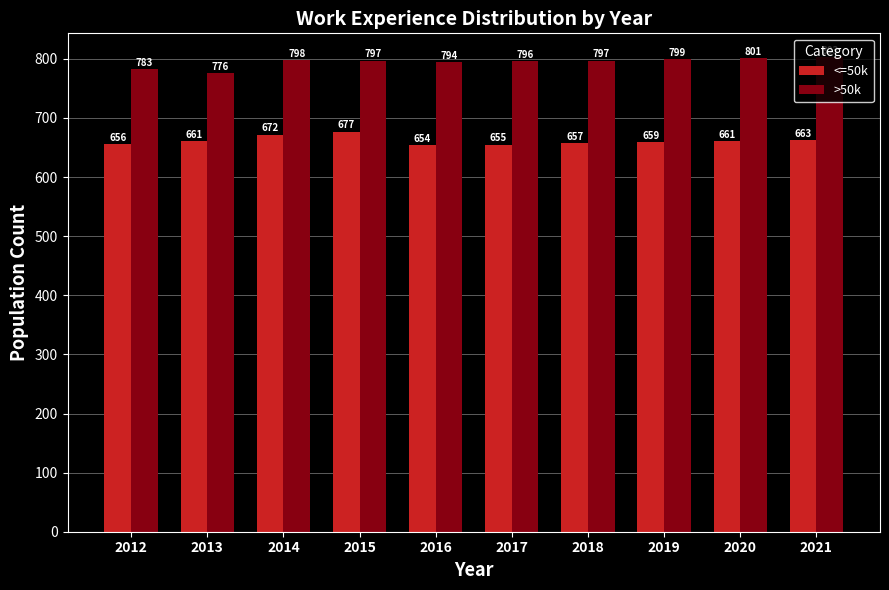

Rank the series at 2017 from lowest to highest value.

<=50k, >50k